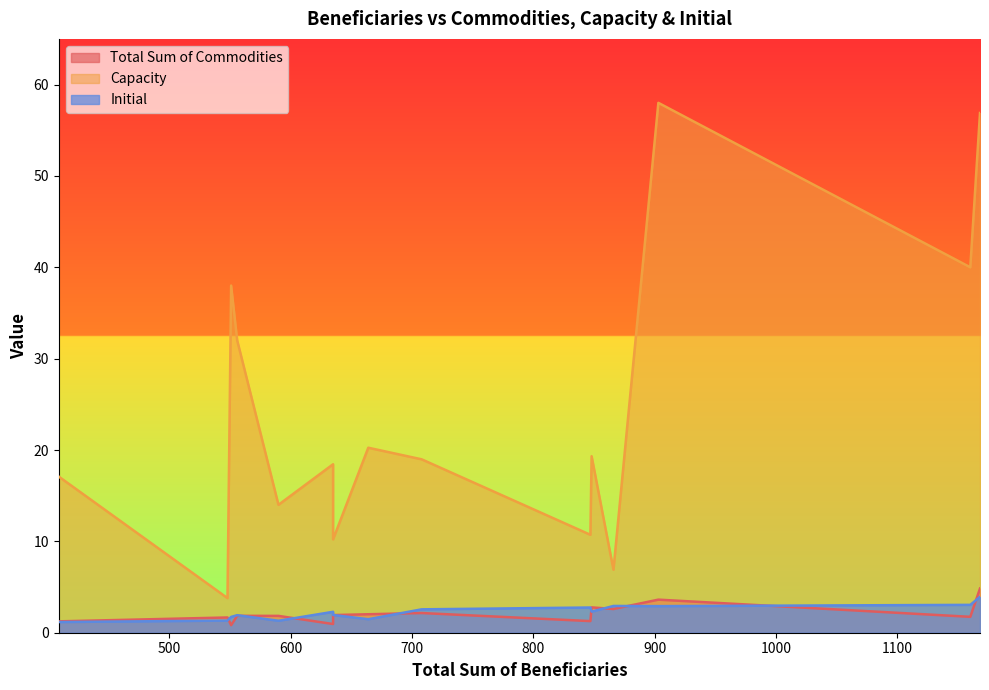

Count the number of data series in this chart.

3